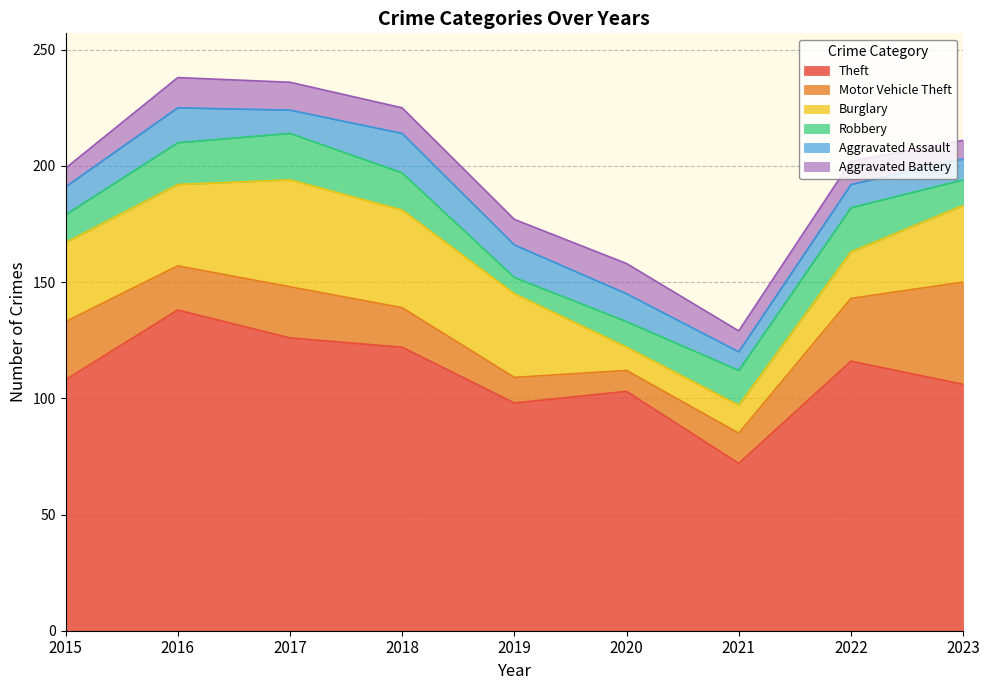

Which series has the widest spread of values?

Theft